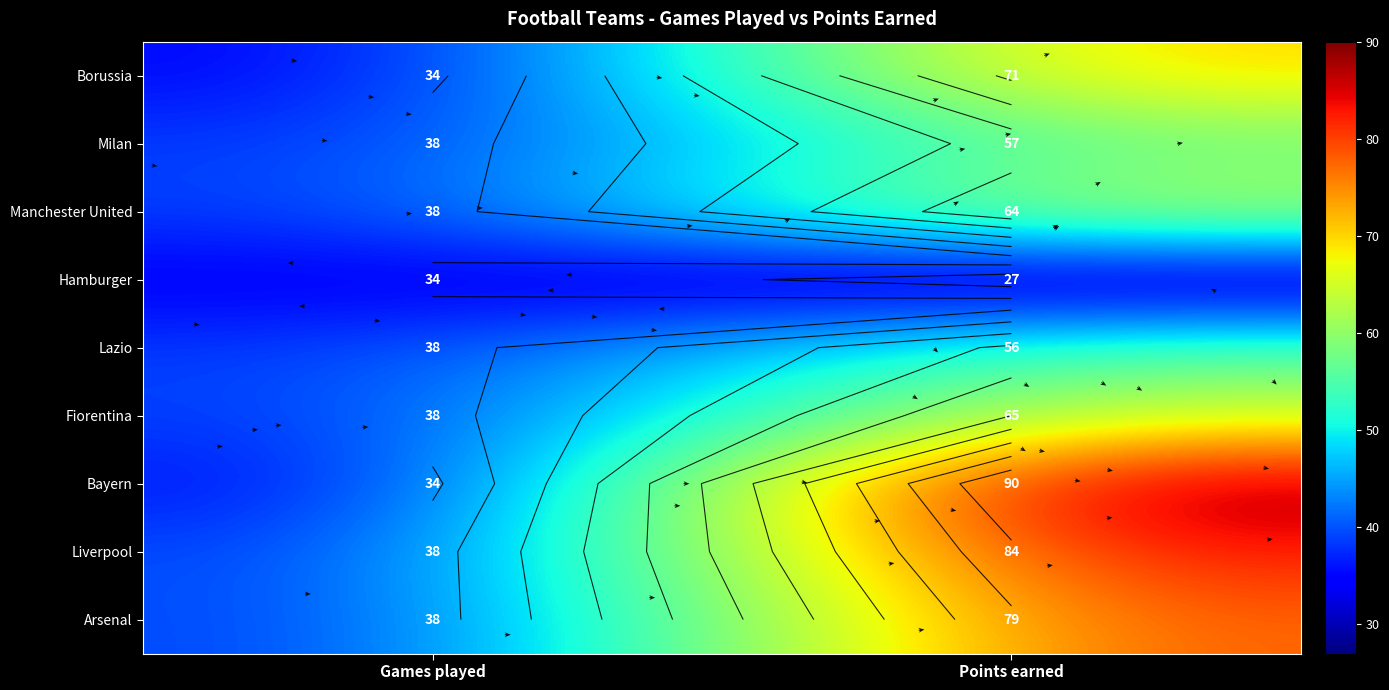

Count the number of data series in this chart.

9